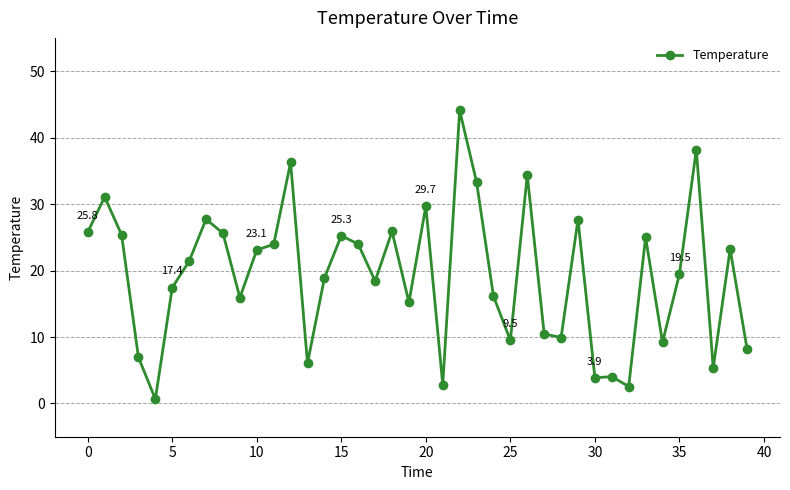

What is the maximum value shown in the chart?

44.1